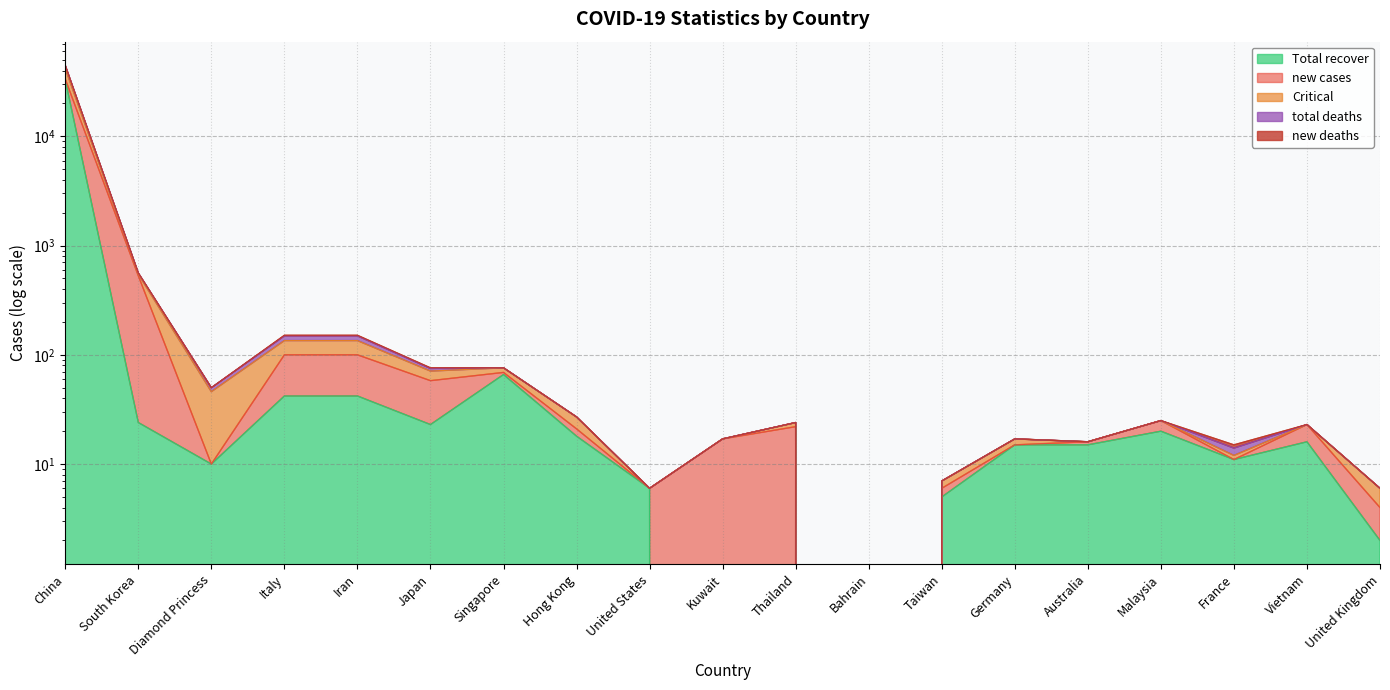

Between Diamond Princess and Malaysia, which series saw the biggest shift?

Critical